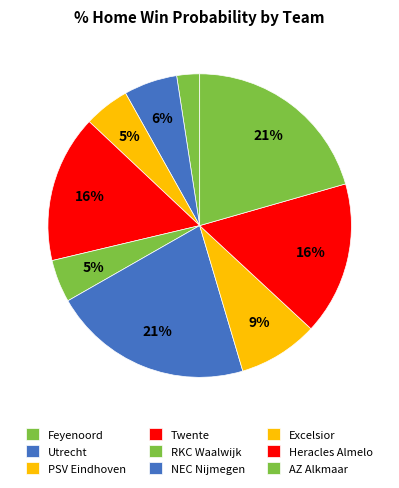

To the nearest percent, what portion does Twente represent?

16%